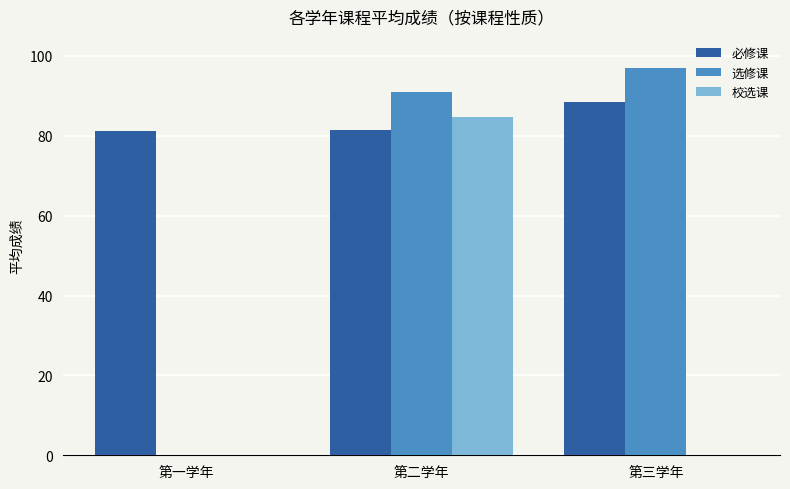

At which category is the sum across all series the highest?

第二学年